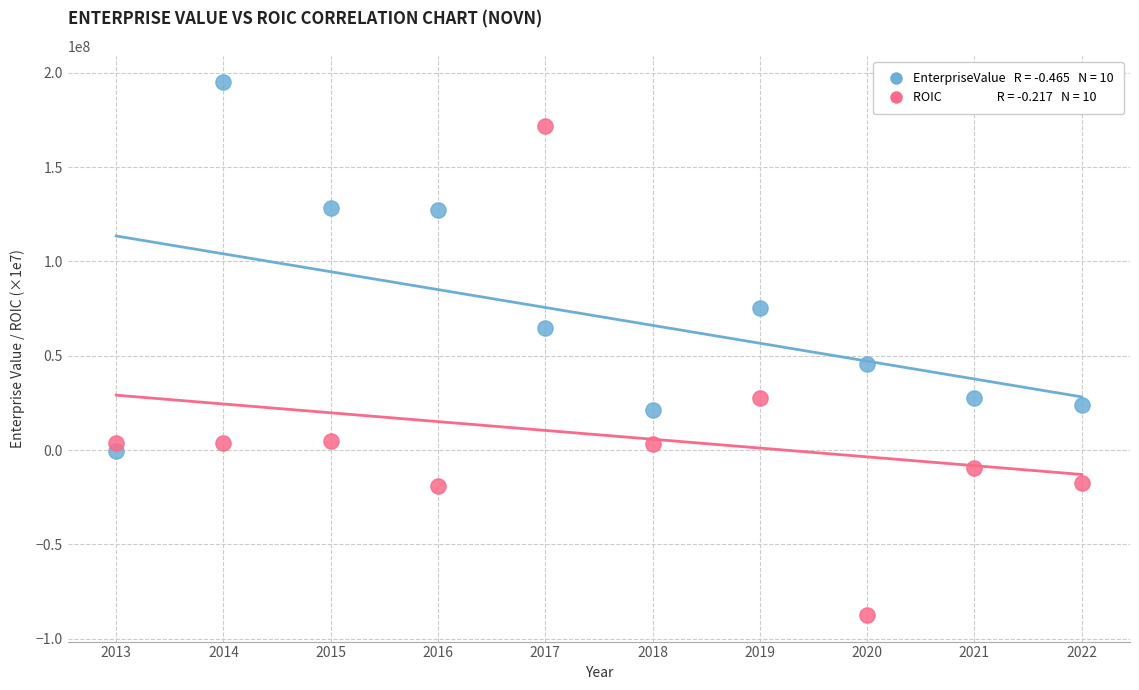

Across all data points, what is the range of Y values (max minus min)?

282308145.6